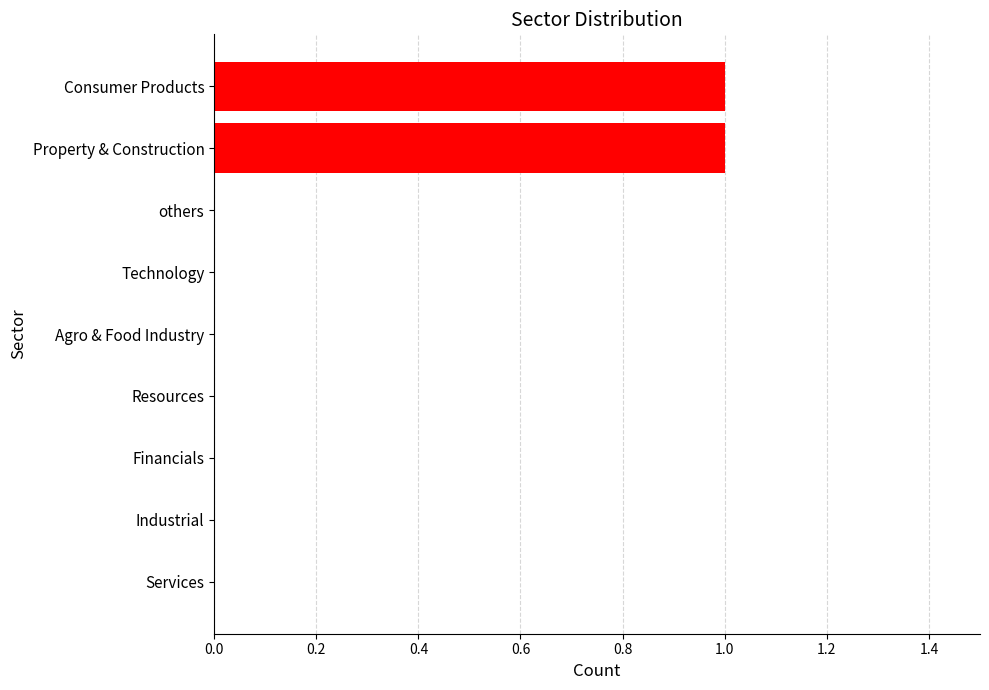

True or false: the data shows 0 at Property & Construction.

False